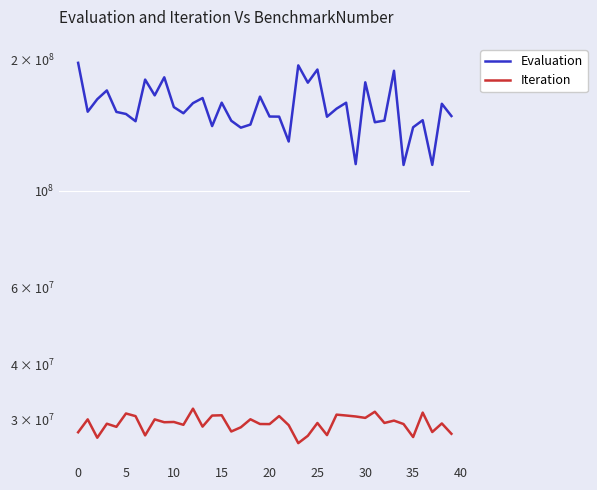

How many data points in Iteration are less than 29472988?

20